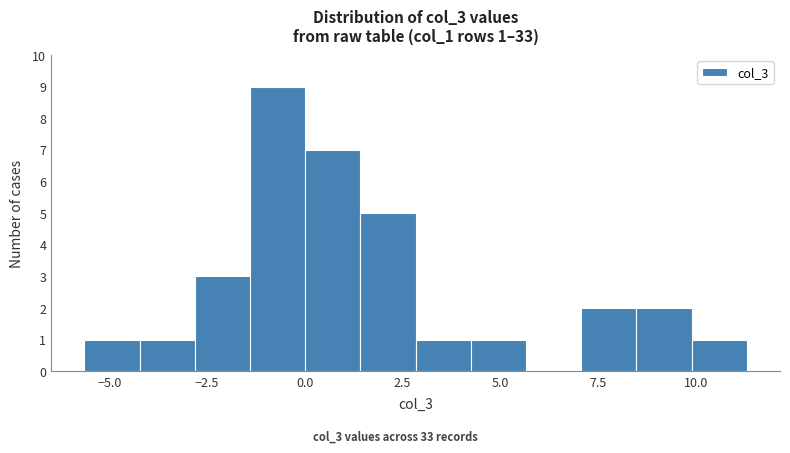

Around what value on the x-axis is the tallest bar? Give the approximate position of its centre, as read against the axis.

-0.5